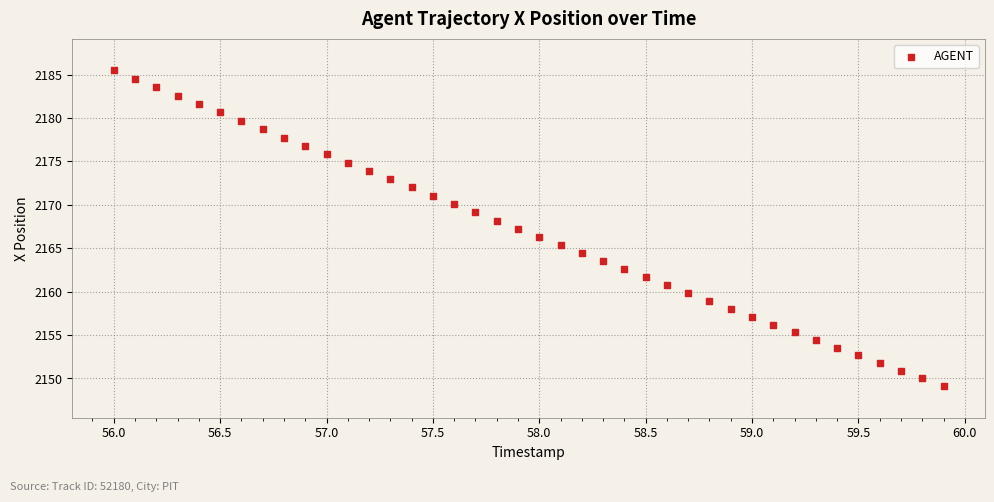

What is the range of X values (max minus min)?

3.9